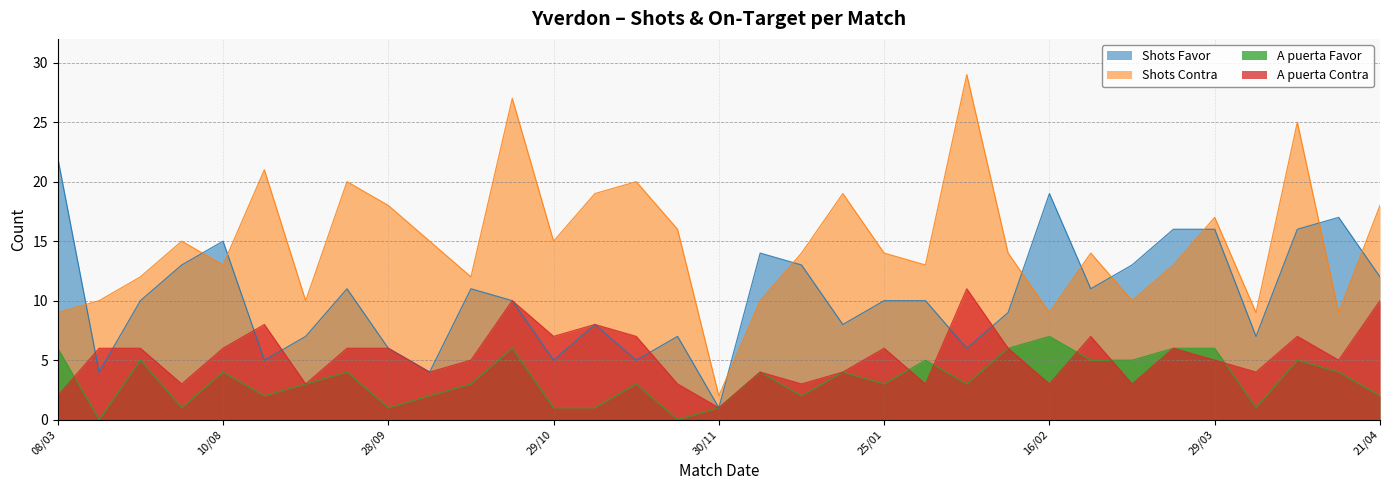

Count the number of categories in the chart.

33